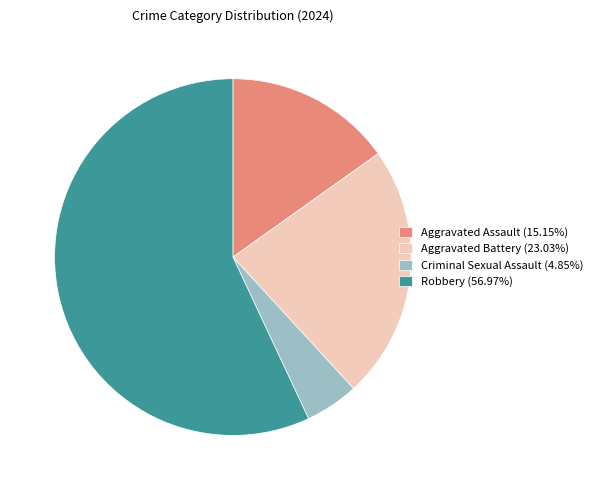

Combined, do Criminal Sexual Assault (4.85%) and Aggravated Assault (15.15%) account for over 50%?

No